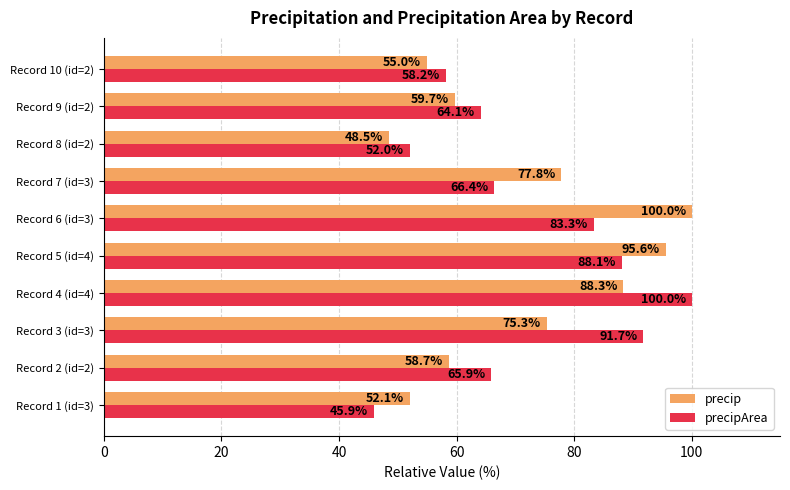

At how many categories does at least one series exceed 85?

4